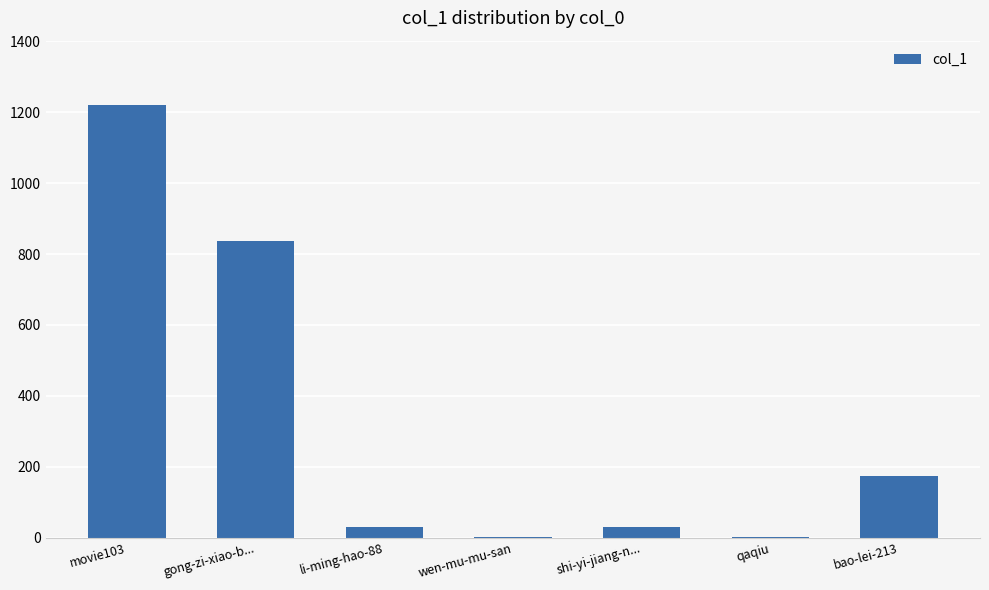

Is it true that the value at movie103 is 491?

False